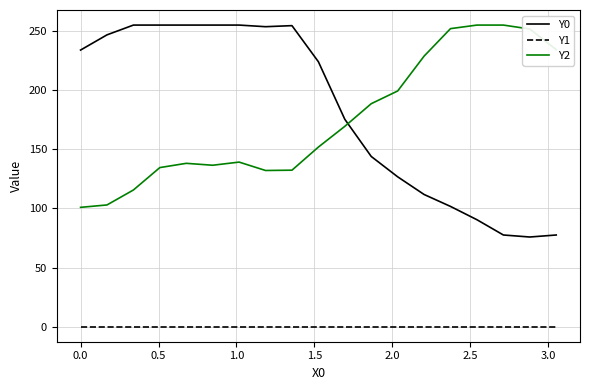

Which series has the largest range (max minus min)?

Y0